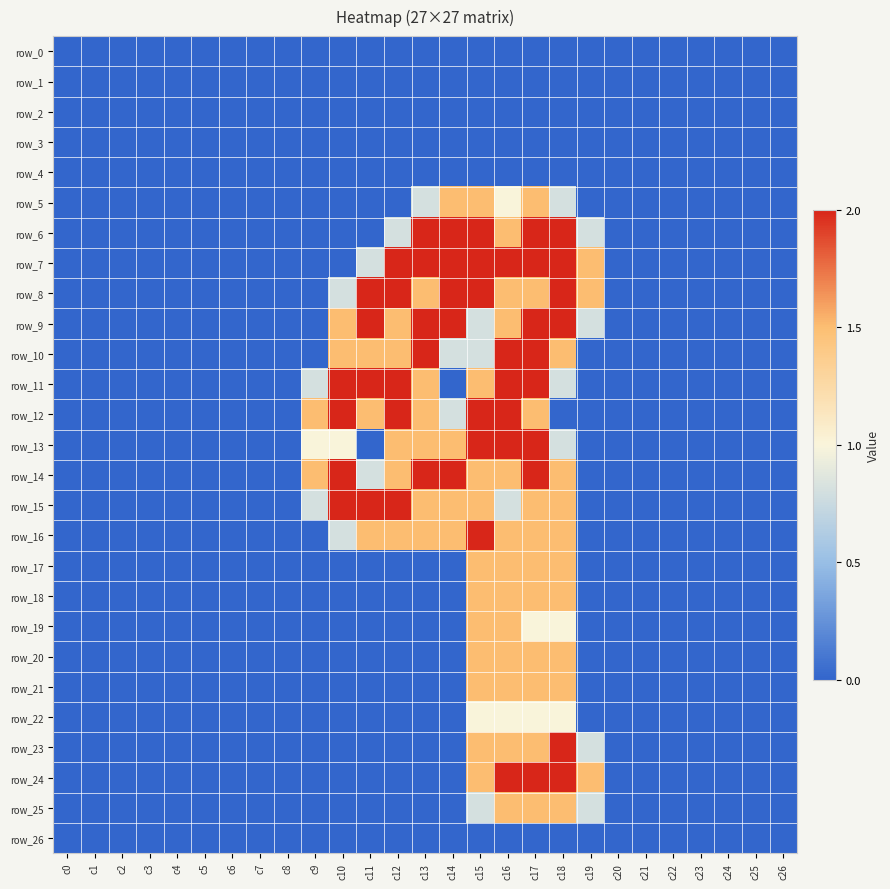

Between c13 and c14, which series saw the biggest shift?

row_11